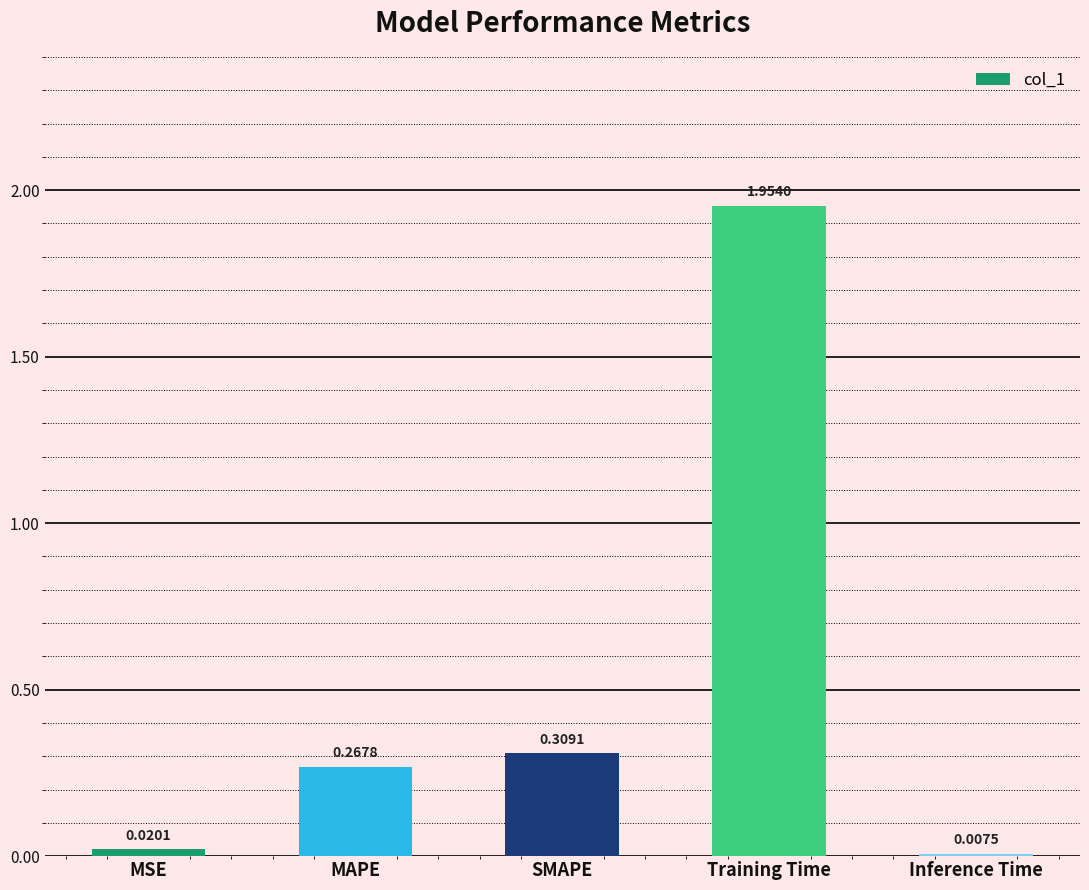

What is the label of the 5th bar from the right?

MSE